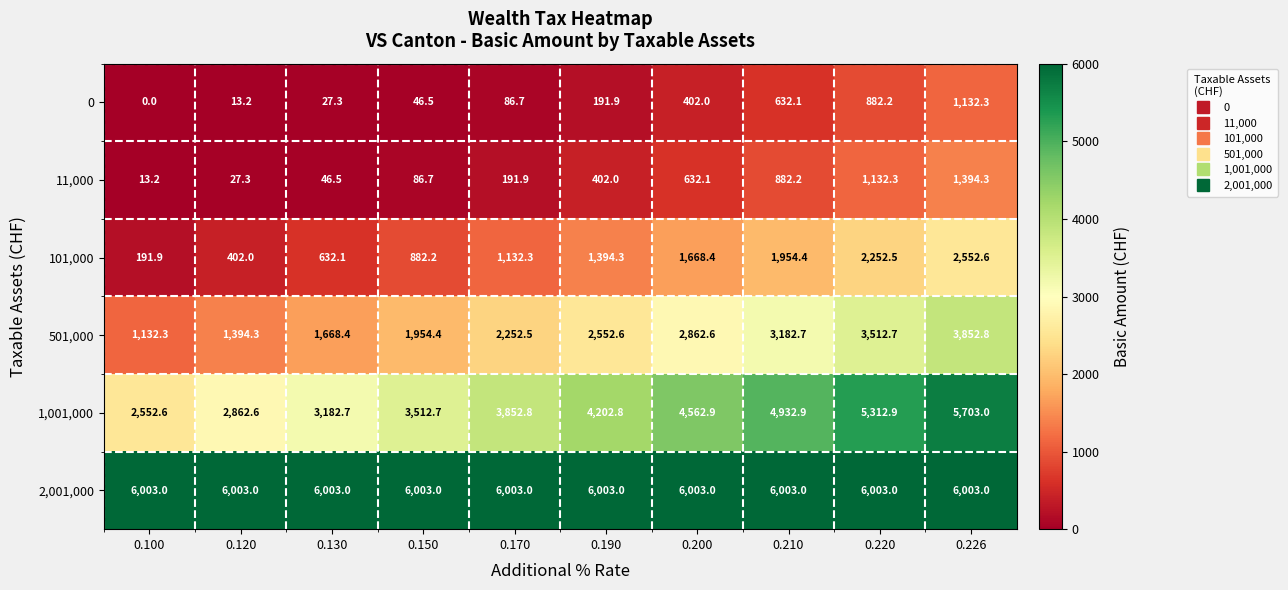

Between 0.100 and 0.170, which series saw the biggest shift?

1,001,000